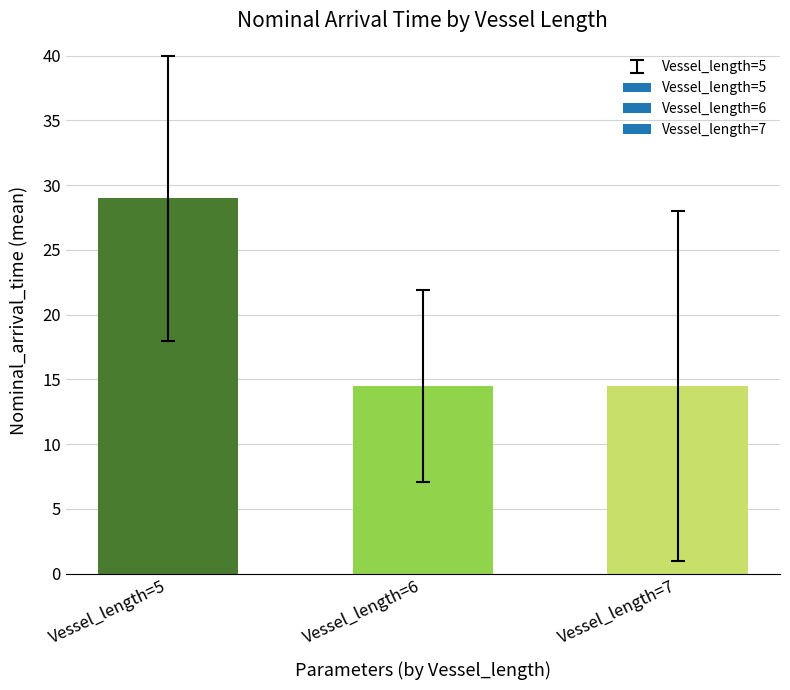

What is the sum of all values?

58.0